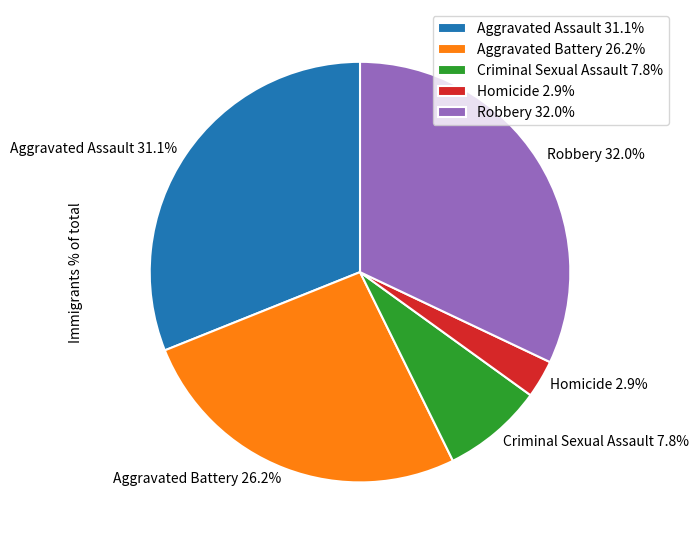

Combined, do Homicide and Criminal Sexual Assault account for over 50%?

No